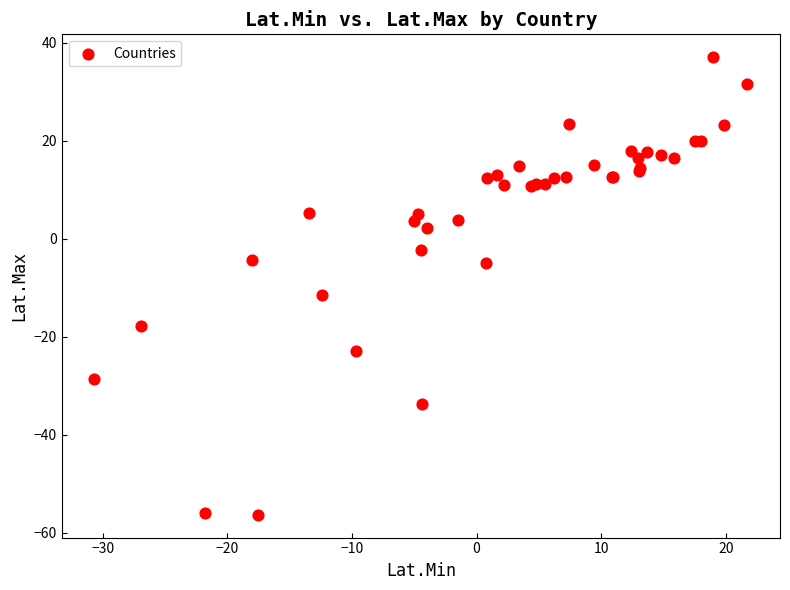

What Y value in the scatter plot is closest to -9?

-11.4